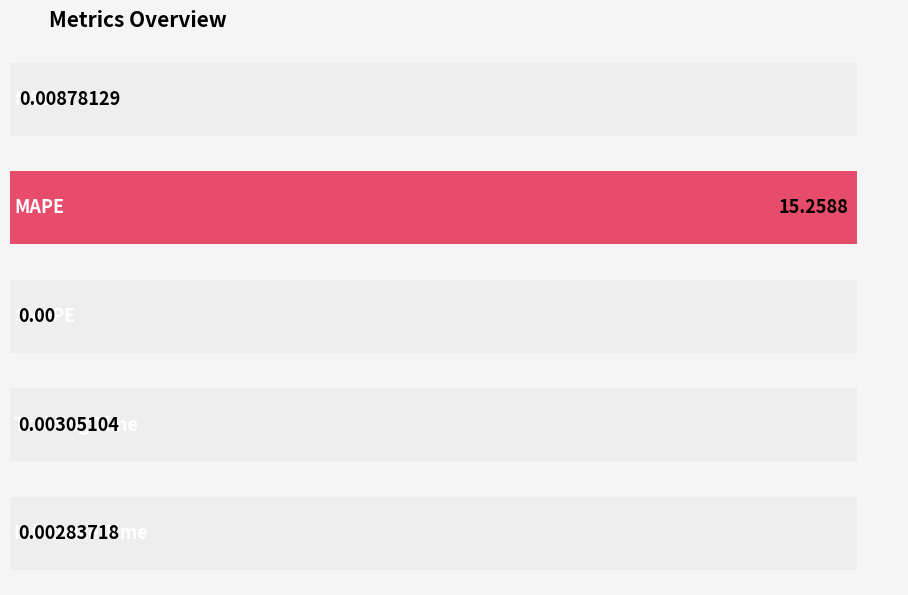

At which label is the value closest to 7?

MSE